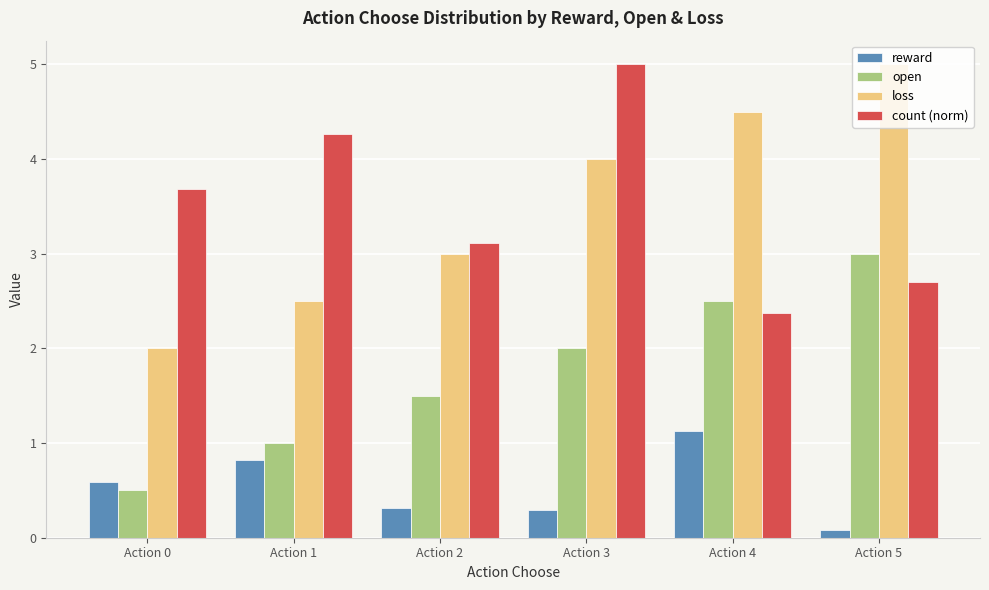

The value of open at Action 3 is 2.0. True or false?

True